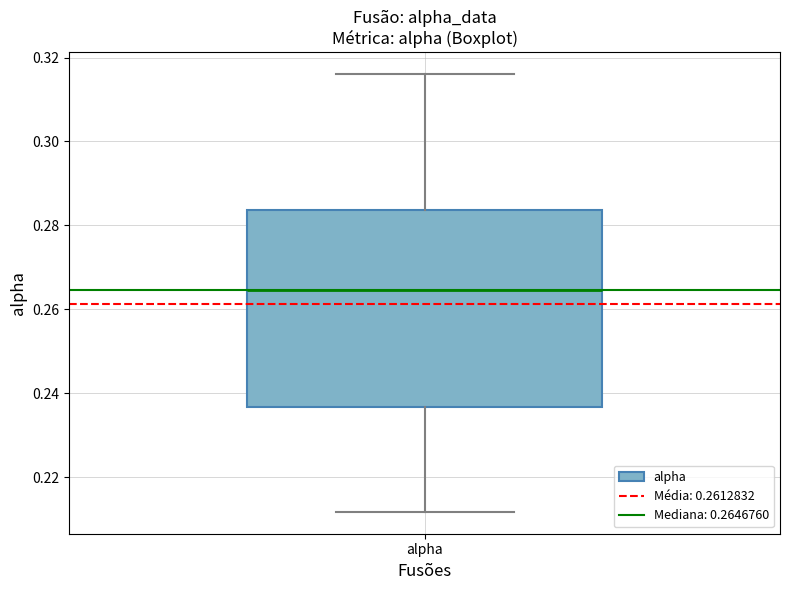

Where is the upper edge of the box for alpha on the y-axis? The values are not printed on the chart, so give them approximately, as read against the axis.

0.284